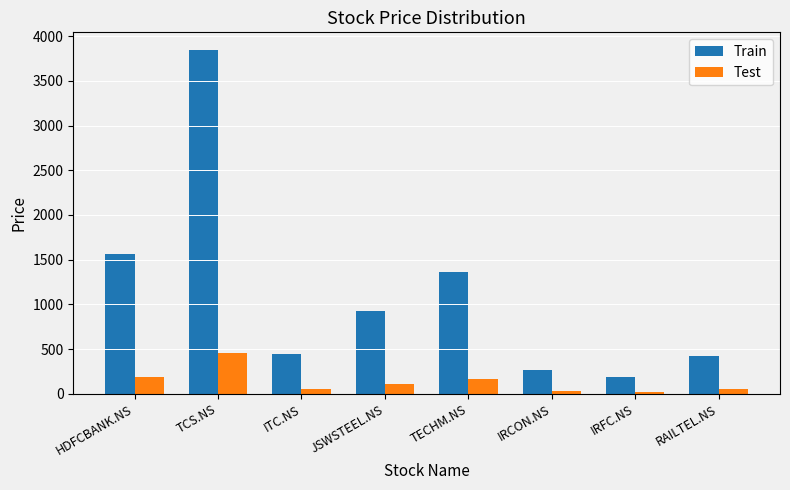

At which label does Train reach its minimum?

IRFC.NS